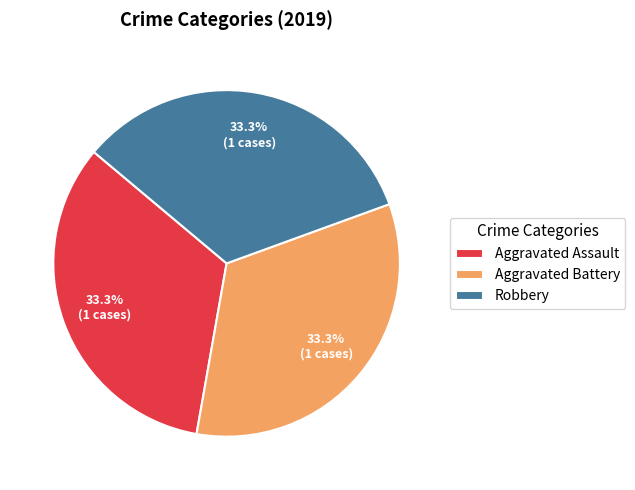

To the nearest percent, what is the difference between the largest and smallest slice percentages?

0%